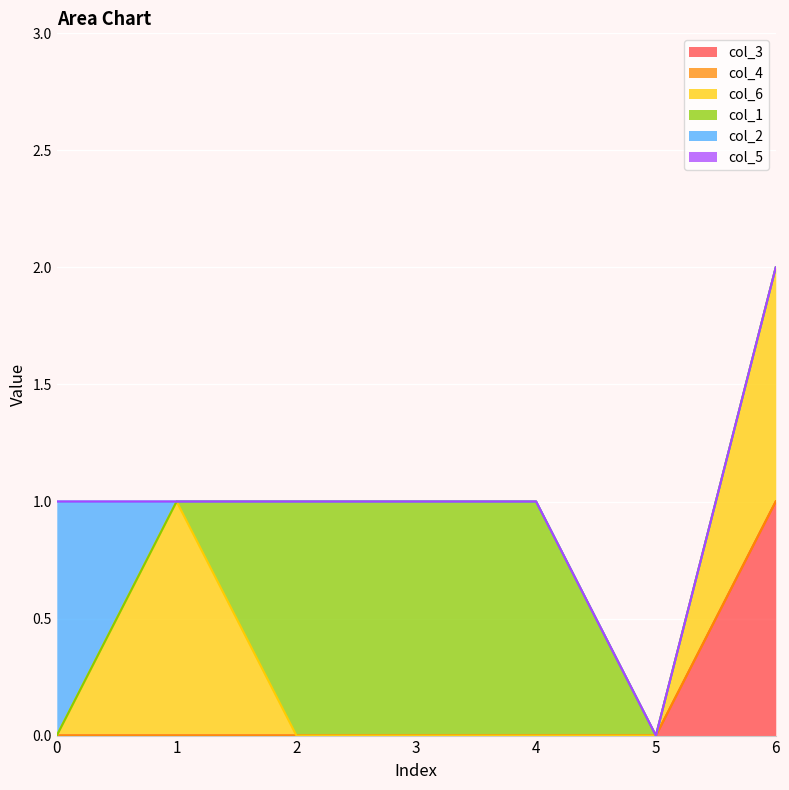

Between 6 and 4, which is larger?

6